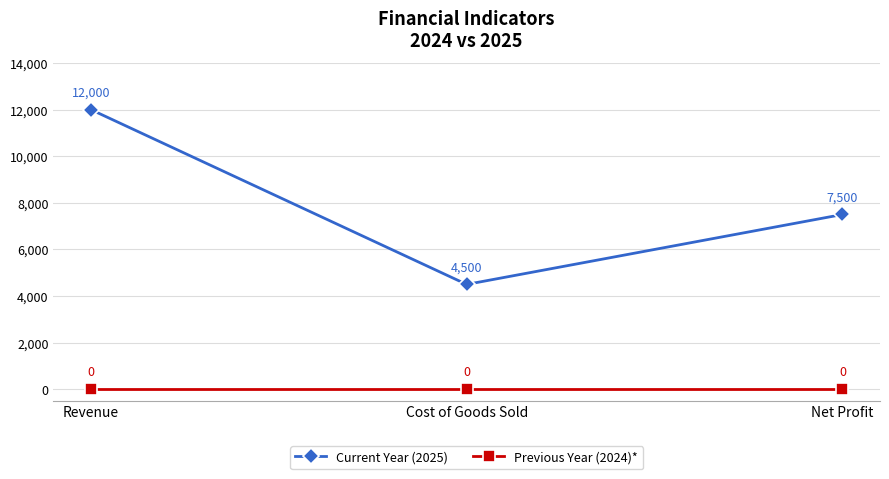

At which label does Current Year (2025) reach its peak?

Revenue